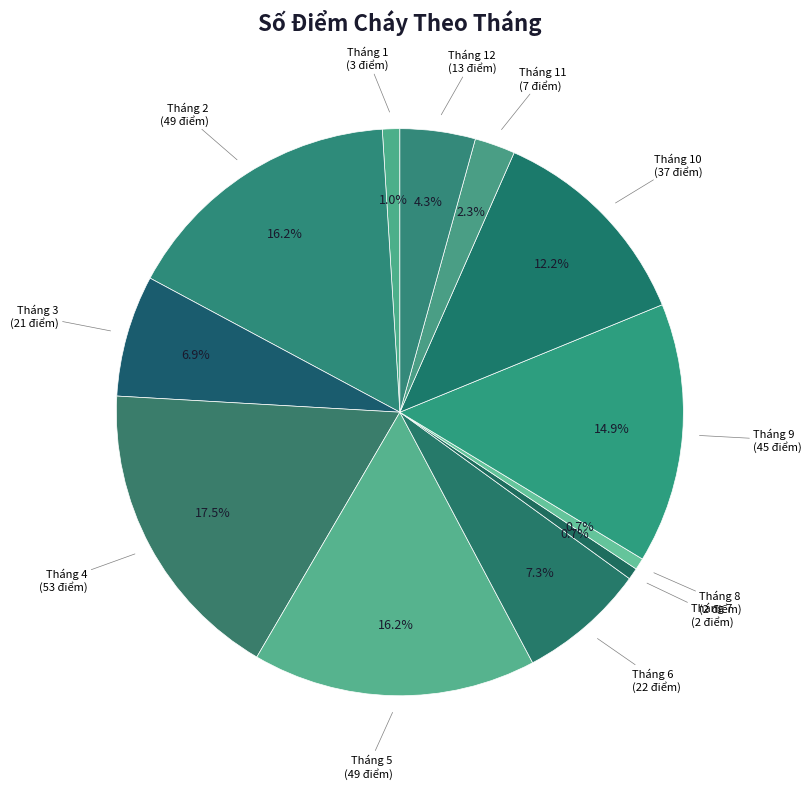

What is the largest slice in the pie chart?

Tháng 4